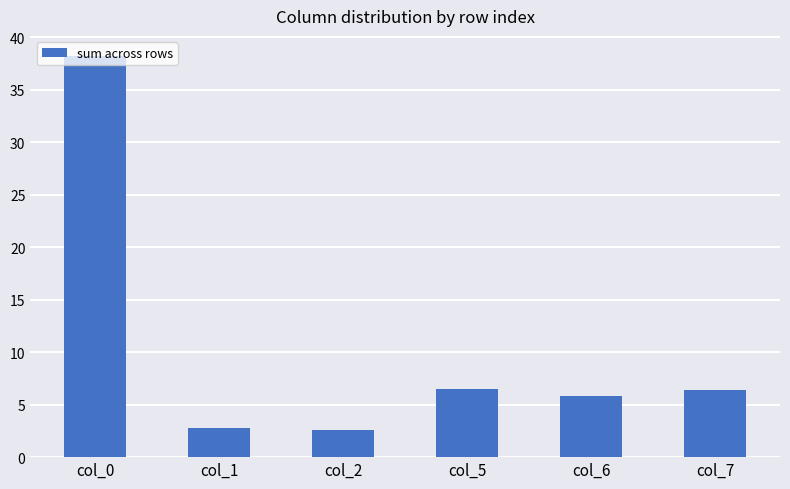

Which has a higher value, col_0 or col_5?

col_0